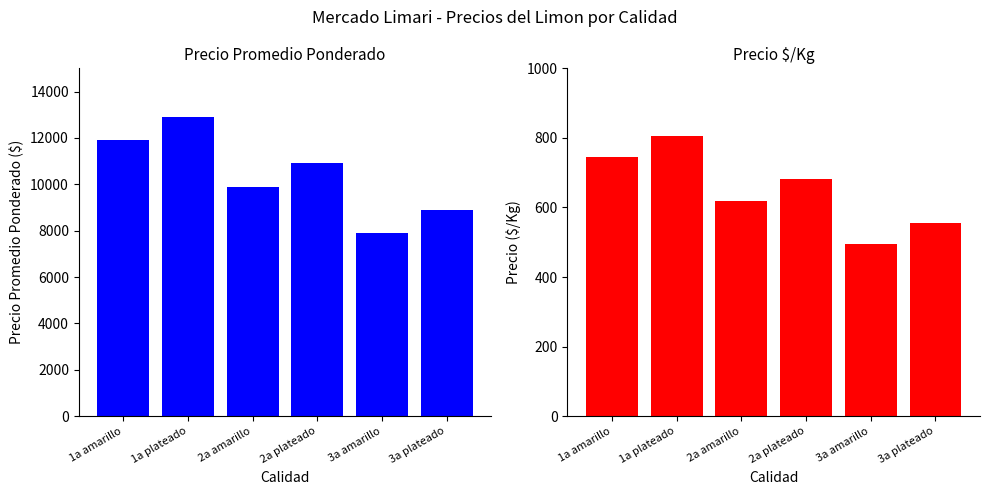

How many groups of bars are there?

6